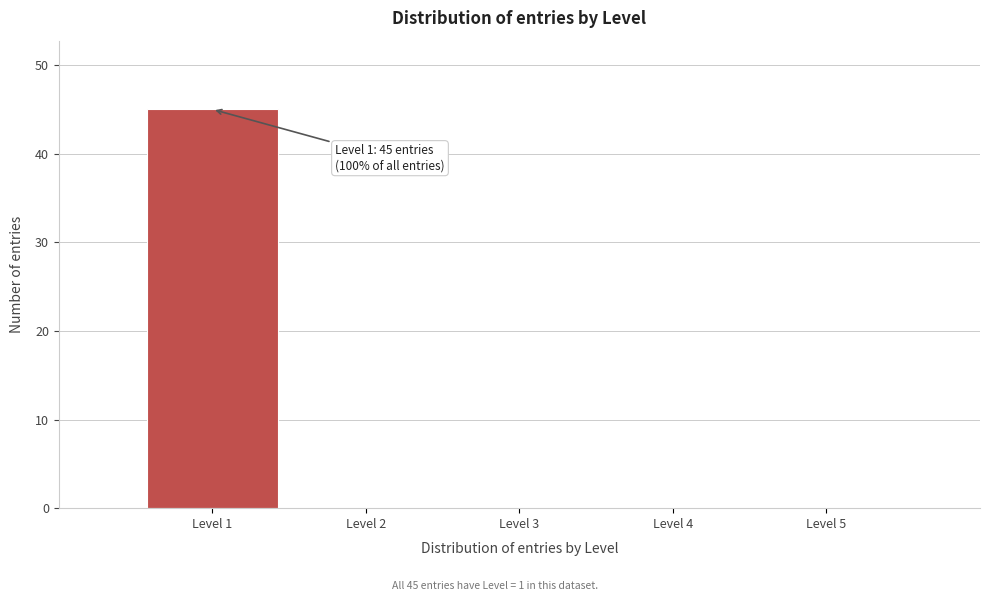

Over which range of the x-axis is the bar tallest?

0.5 to 1.5